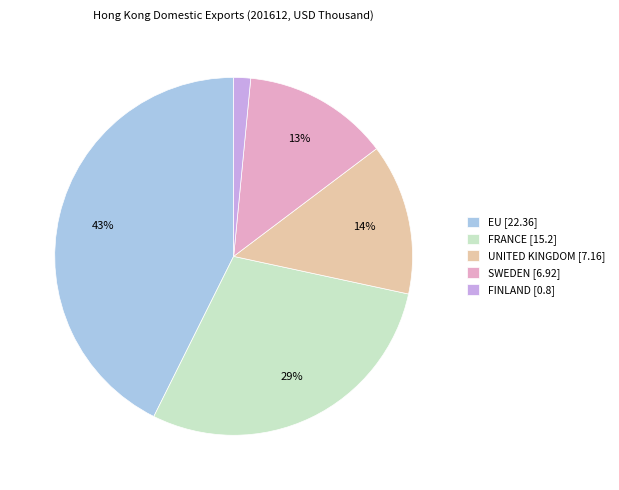

Which category has the biggest portion of the pie?

EU